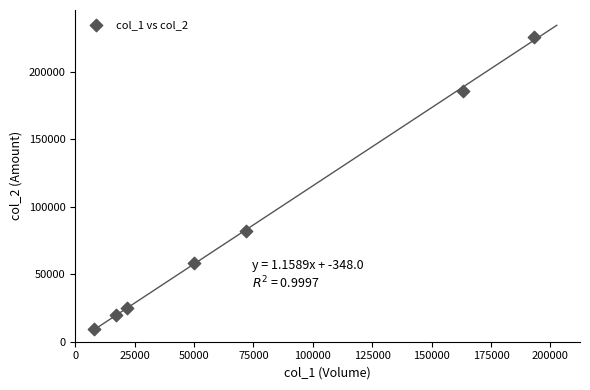

What Y value in the scatter plot is closest to 117465?

82140